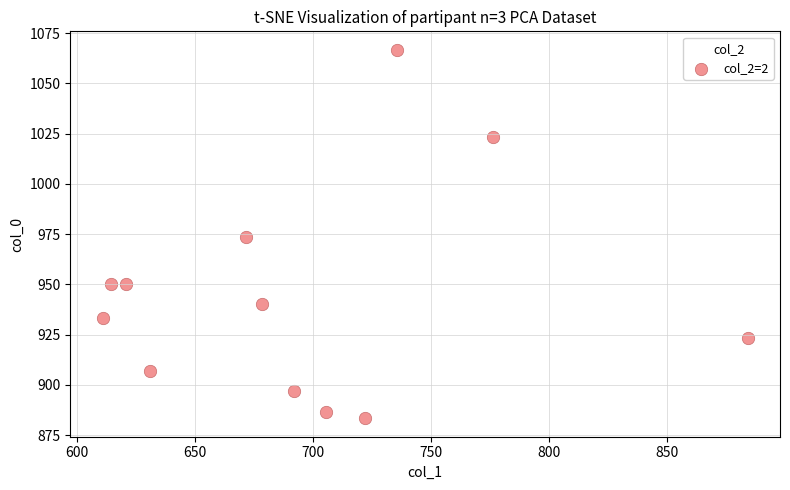

What is the range of Y values (max minus min)?

183.3